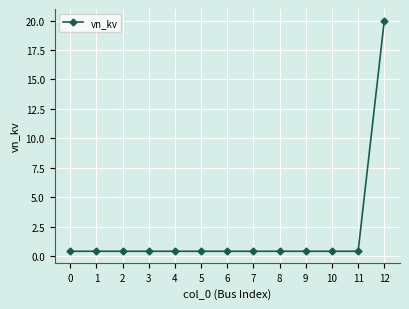

What is the value of the 1st point from the left?

0.4